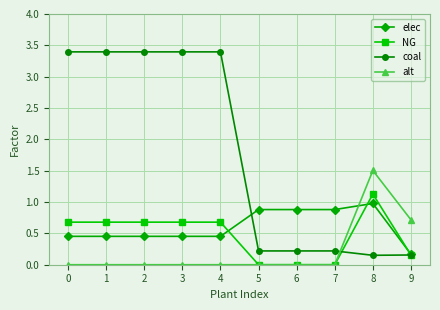

True or false: coal has a value of 3.4 at 4.

True